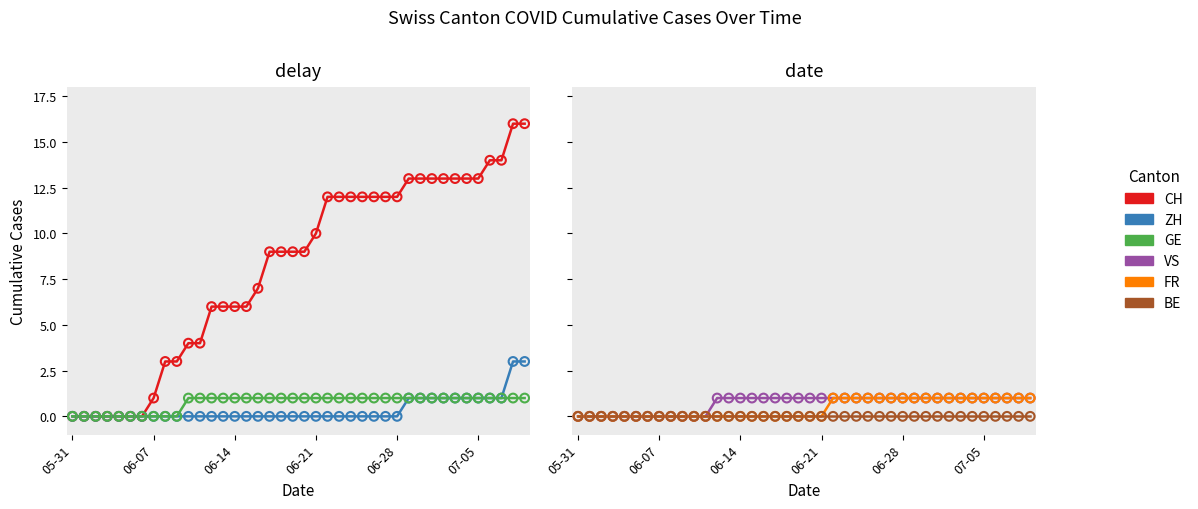

Which series reaches the minimum Y coordinate?

CH